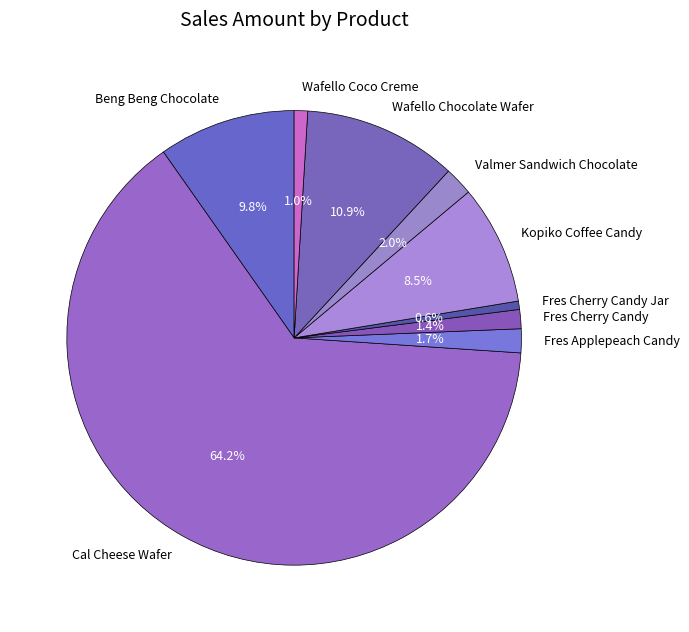

What is the ratio of the value at Valmer Sandwich Chocolate to the value at Fres Applepeach Candy?

1.2